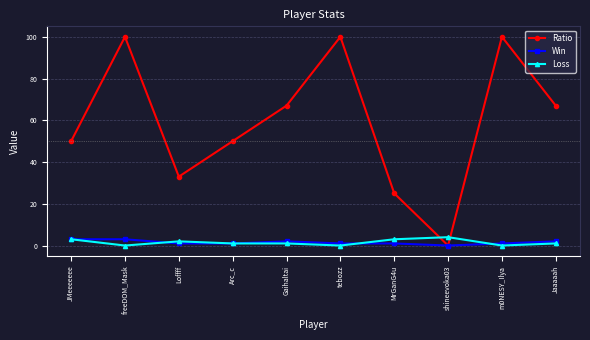

Reading right to left, what are all the values shown in this chart?

Ratio: 67	100	0	25	100	67	50	33	100	50
Win: 2	1	0	1	1	2	1	1	3	3
Loss: 1	0	4	3	0	1	1	2	0	3